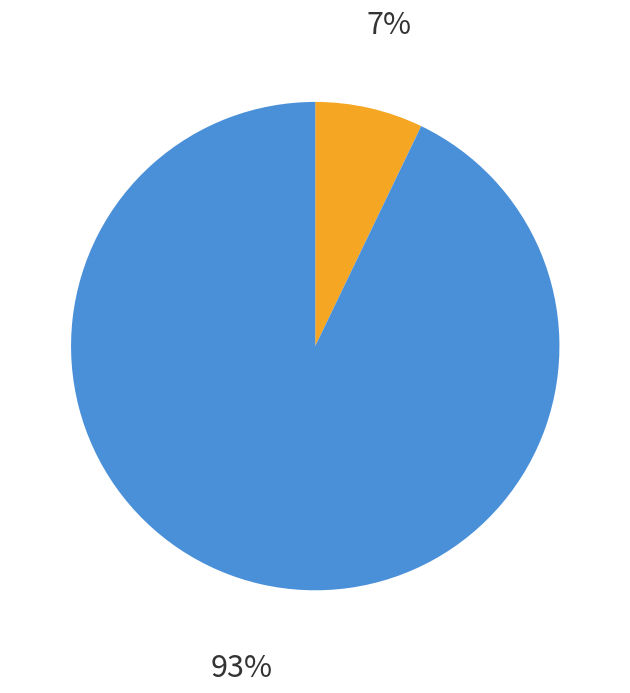

Is there a majority slice in this chart?

Yes